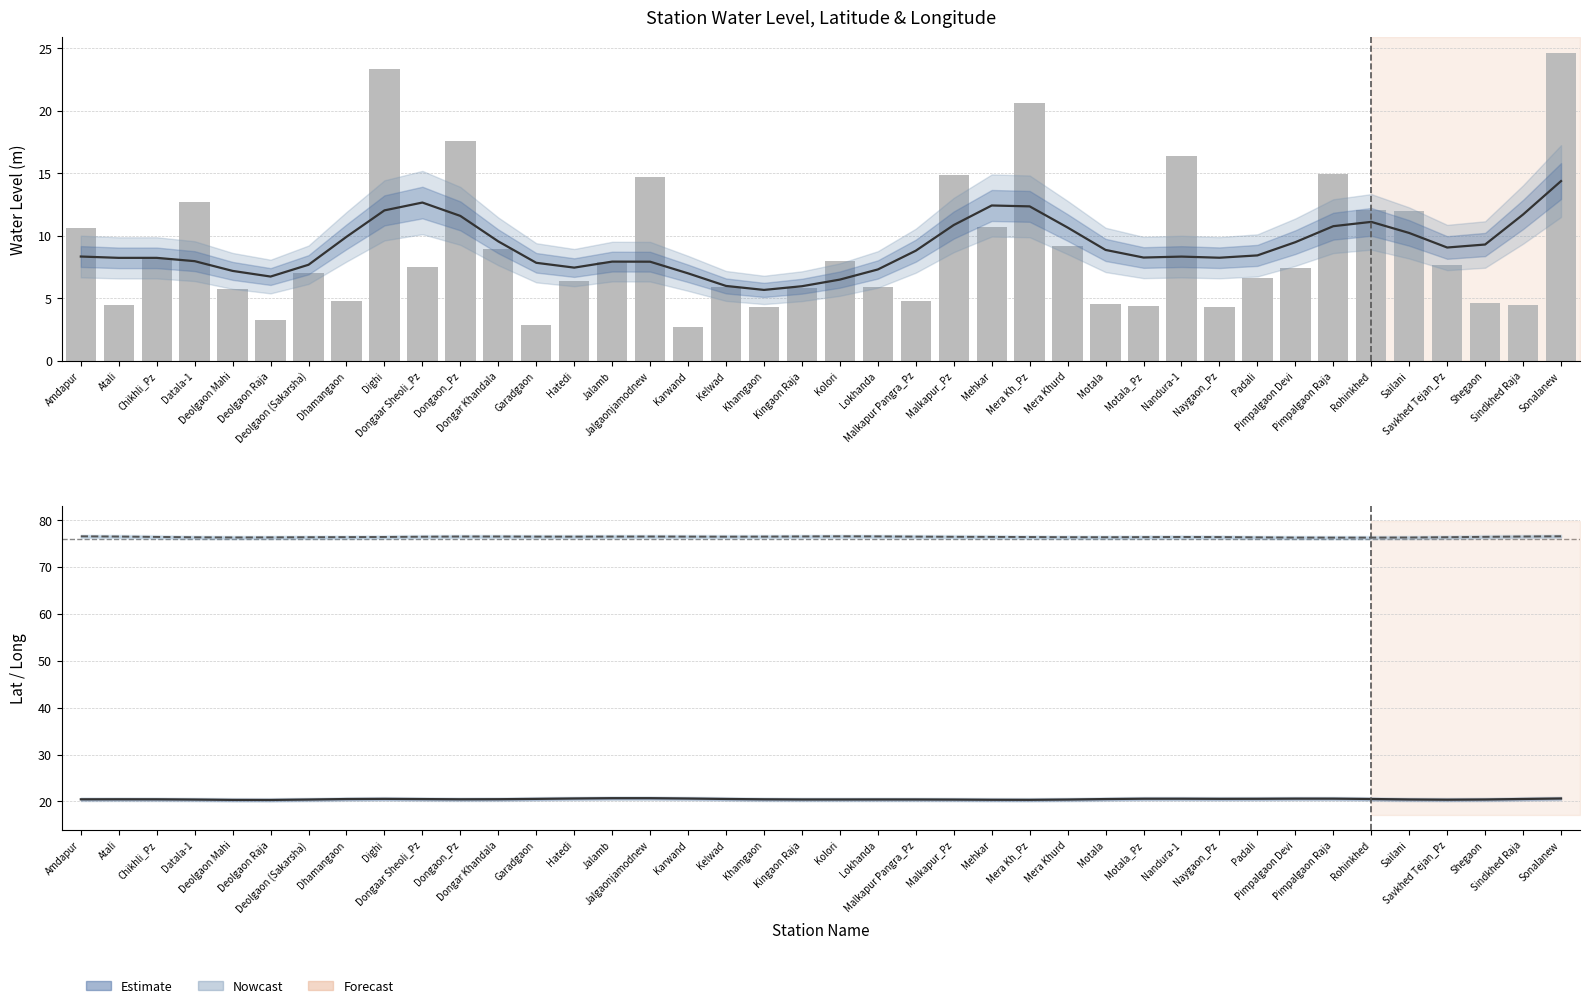

Reading left to right, extract all data points from this chart.

water_level (in m): Amdapur=10.6	Atali=4.5	Chikhli_Pz=8.2	Datala-1=12.7	Deolgaon Mahi=5.7	Deolgaon Raja=3.2	Deolgaon (Sakarsha)=7.0	Dhamangaon=4.8	Dighi=23.3	Dongaar Sheoli_Pz=7.5	Dongaon_Pz=17.6	Dongar Khandala=8.9	Garadgaon=2.9	Hatedi=6.4	Jalamb=7.9	Jalgaonjamodnew=14.7	Karwand=2.7	Kelwad=5.9	Khamgaon=4.3	Kingaon Raja=5.8	Kolori=8.0	Lokhanda=5.9	Malkapur Pangra_Pz=4.8	Malkapur_Pz=14.8	Mehkar=10.7	Mera Kh_Pz=20.6	Mera Khurd=9.2	Motala=4.6	Motala_Pz=4.4	Nandura-1=16.4	Naygaon_Pz=4.3	Padali=6.6	Pimpalgaon Devi=7.4	Pimpalgaon Raja=15.0	Rohinkhed=12.0	Sailani=12.0	Savkhed Tejan_Pz=7.6	Shegaon=4.6	Sindkhed Raja=4.5	Sonalanew=24.6
lat: Amdapur=20.5	Atali=20.5	Chikhli_Pz=20.5	Datala-1=20.4	Deolgaon Mahi=20.3	Deolgaon Raja=20.3	Deolgaon (Sakarsha)=20.4	Dhamangaon=20.5	Dighi=20.6	Dongaar Sheoli_Pz=20.5	Dongaon_Pz=20.5	Dongar Khandala=20.5	Garadgaon=20.6	Hatedi=20.6	Jalamb=20.7	Jalgaonjamodnew=20.7	Karwand=20.6	Kelwad=20.5	Khamgaon=20.5	Kingaon Raja=20.4	Kolori=20.4	Lokhanda=20.4	Malkapur Pangra_Pz=20.4	Malkapur_Pz=20.4	Mehkar=20.4	Mera Kh_Pz=20.4	Mera Khurd=20.4	Motala=20.5	Motala_Pz=20.6	Nandura-1=20.6	Naygaon_Pz=20.6	Padali=20.6	Pimpalgaon Devi=20.6	Pimpalgaon Raja=20.6	Rohinkhed=20.5	Sailani=20.4	Savkhed Tejan_Pz=20.4	Shegaon=20.4	Sindkhed Raja=20.5	Sonalanew=20.6
long: Amdapur=76.5	Atali=76.4	Chikhli_Pz=76.3	Datala-1=76.3	Deolgaon Mahi=76.2	Deolgaon Raja=76.2	Deolgaon (Sakarsha)=76.3	Dhamangaon=76.3	Dighi=76.3	Dongaar Sheoli_Pz=76.4	Dongaon_Pz=76.4	Dongar Khandala=76.4	Garadgaon=76.4	Hatedi=76.4	Jalamb=76.4	Jalgaonjamodnew=76.4	Karwand=76.4	Kelwad=76.4	Khamgaon=76.4	Kingaon Raja=76.4	Kolori=76.5	Lokhanda=76.5	Malkapur Pangra_Pz=76.4	Malkapur_Pz=76.4	Mehkar=76.4	Mera Kh_Pz=76.3	Mera Khurd=76.3	Motala=76.3	Motala_Pz=76.3	Nandura-1=76.3	Naygaon_Pz=76.3	Padali=76.3	Pimpalgaon Devi=76.2	Pimpalgaon Raja=76.2	Rohinkhed=76.2	Sailani=76.2	Savkhed Tejan_Pz=76.3	Shegaon=76.4	Sindkhed Raja=76.4	Sonalanew=76.5